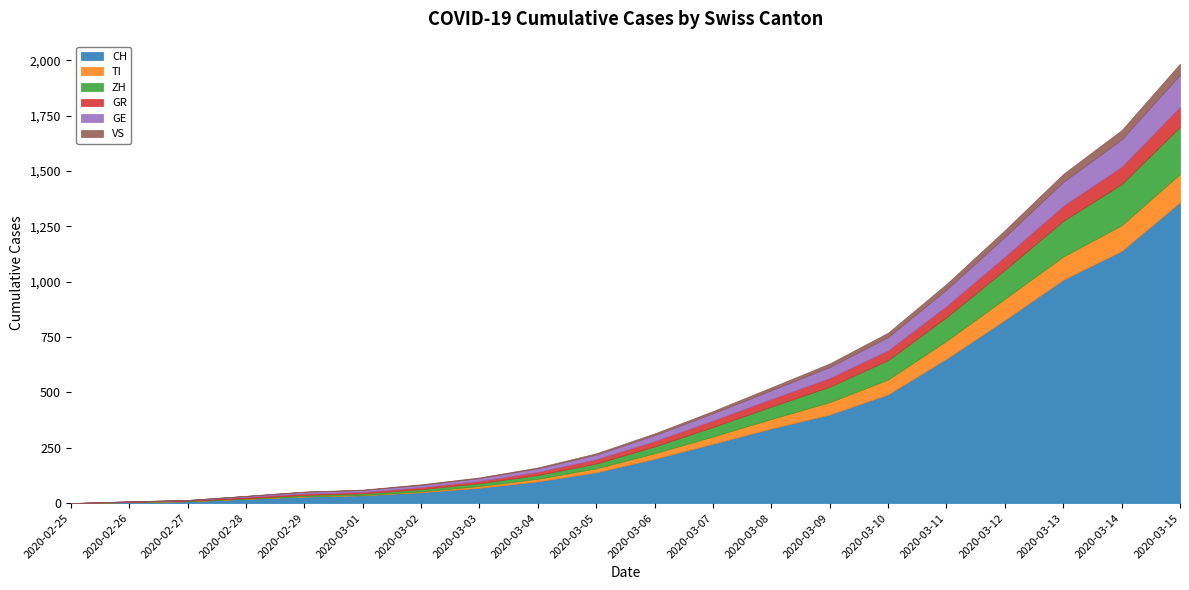

Rank the series at 2020-02-27 from highest to lowest value.

CH, ZH, GR, TI, GE, VS